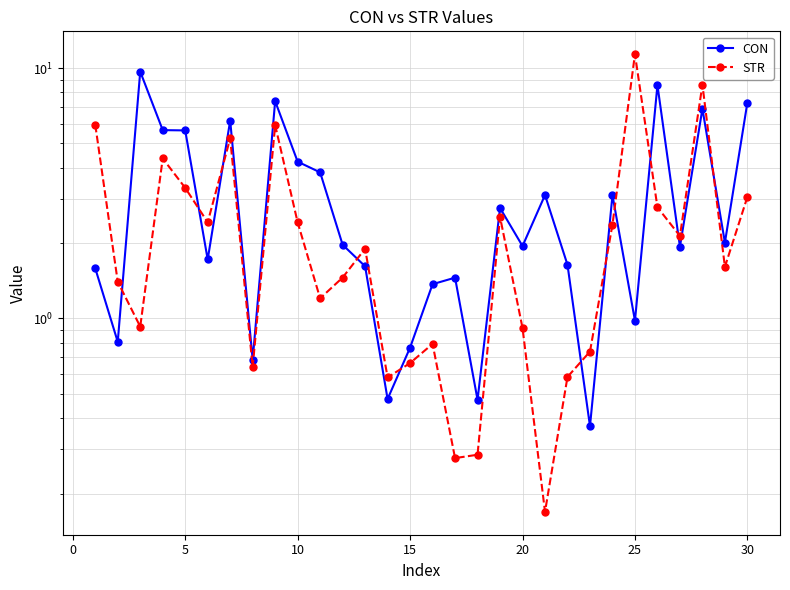

True or false: CON has more than 2 points higher than both neighbors.

True